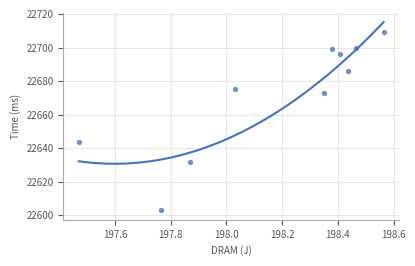

What Y value in the scatter plot is closest to 22656?

22644